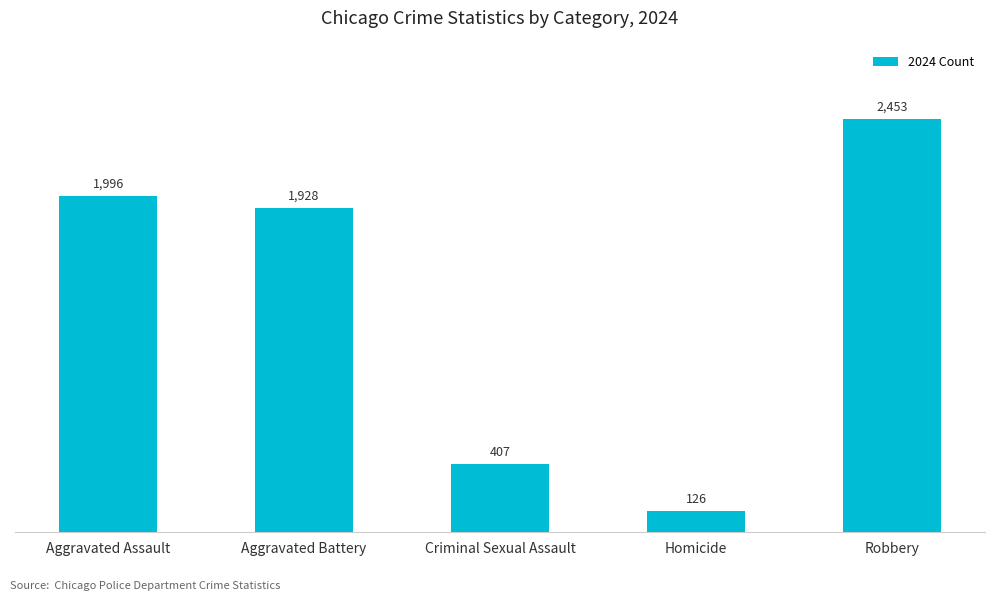

Is it true that the value at Robbery is 2453?

True